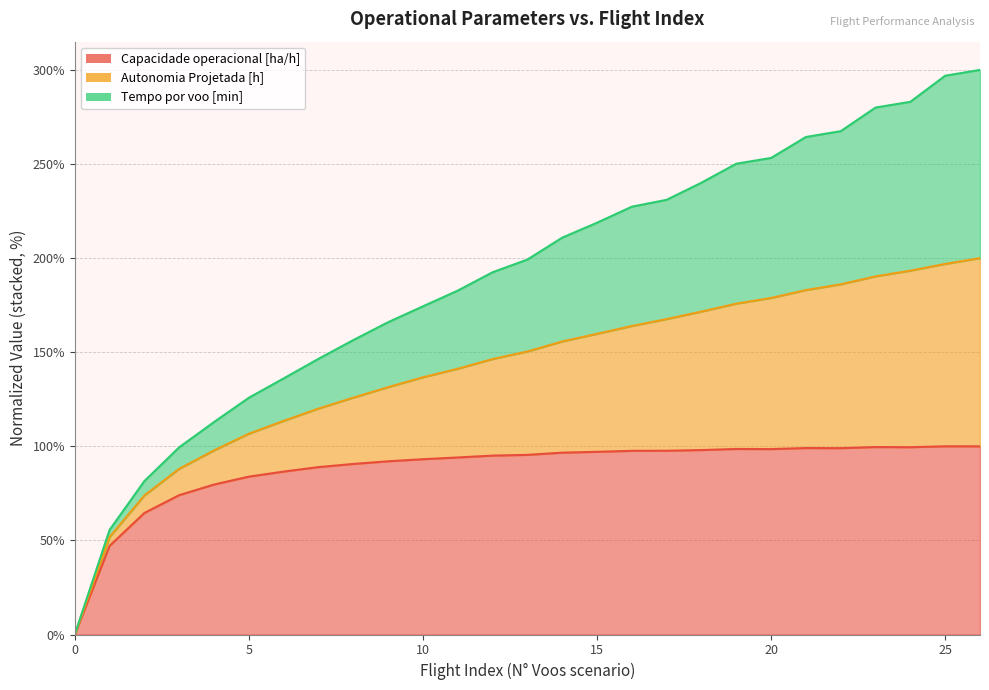

Does the chart have visible grid lines?

Yes